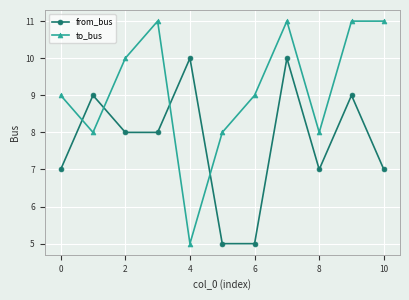

How many distinct data groups are displayed?

2